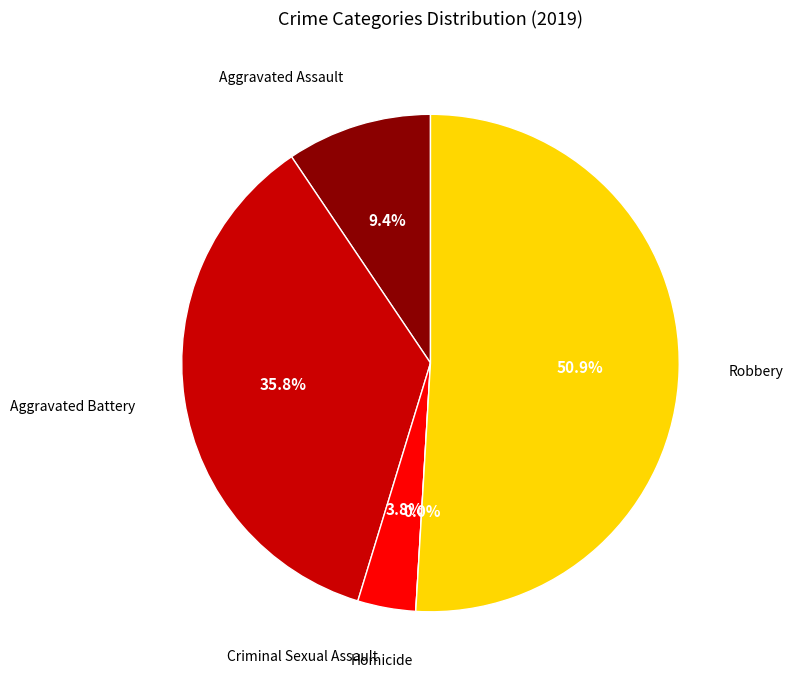

Which category has the smallest portion of the pie?

Homicide